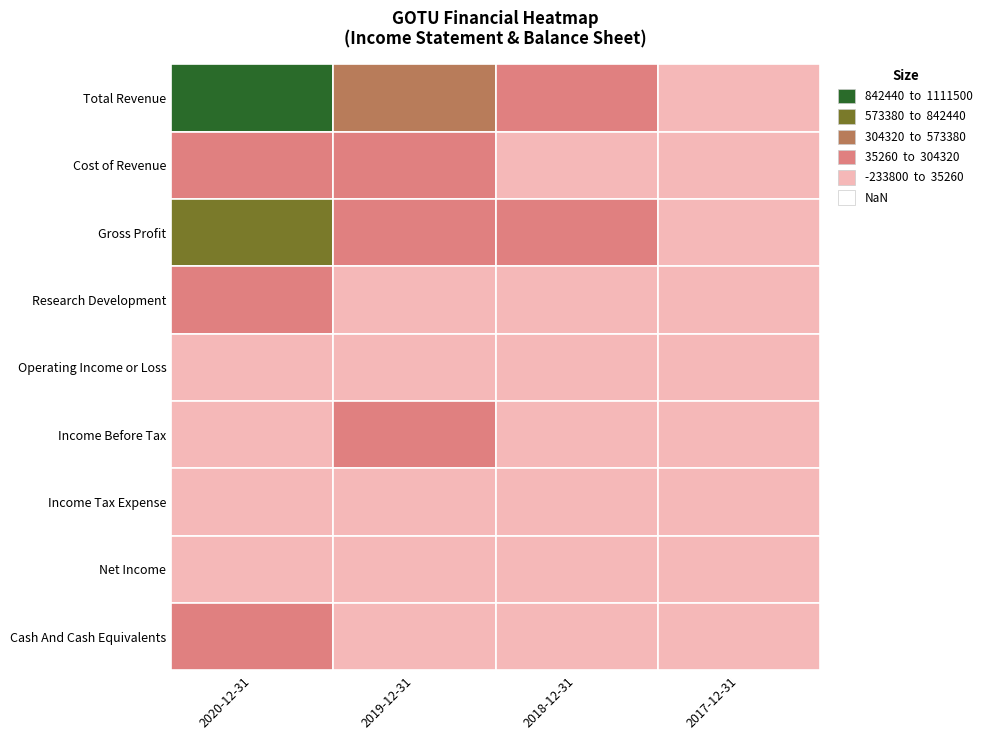

Reading left to right, what are all the values shown in this chart?

Total Revenue: 2020-12-31=1111500	2019-12-31=329900	2018-12-31=62000	2017-12-31=15200
Cost of Revenue: 2020-12-31=275000	2019-12-31=83600	2018-12-31=22300	2017-12-31=3900
Gross Profit: 2020-12-31=836600	2019-12-31=246300	2018-12-31=39700	2017-12-31=11300
Research Development: 2020-12-31=114600	2019-12-31=33100	2018-12-31=11600	2017-12-31=8200
Operating Income or Loss: 2020-12-31=-233800	2019-12-31=33700	2018-12-31=3000	2017-12-31=-14600
Income Before Tax: 2020-12-31=-222700	2019-12-31=37800	2018-12-31=3300	2017-12-31=-14300
Income Tax Expense: 2020-12-31=-5400	2019-12-31=2600	2018-12-31=400	2017-12-31=-700
Net Income: 2020-12-31=-217300	2019-12-31=29400	2018-12-31=-3000	2017-12-31=-19600
Cash And Cash Equivalents: 2020-12-31=55400	2019-12-31=11500	2018-12-31=5200	2017-12-31=3000